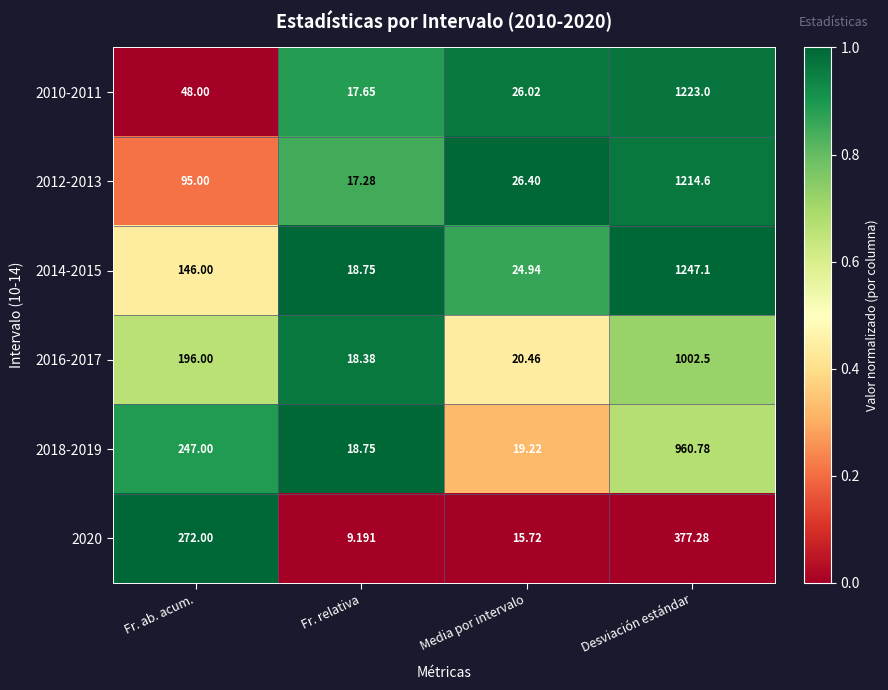

What is the difference between the highest and lowest values at Desviación estándar?

869.8